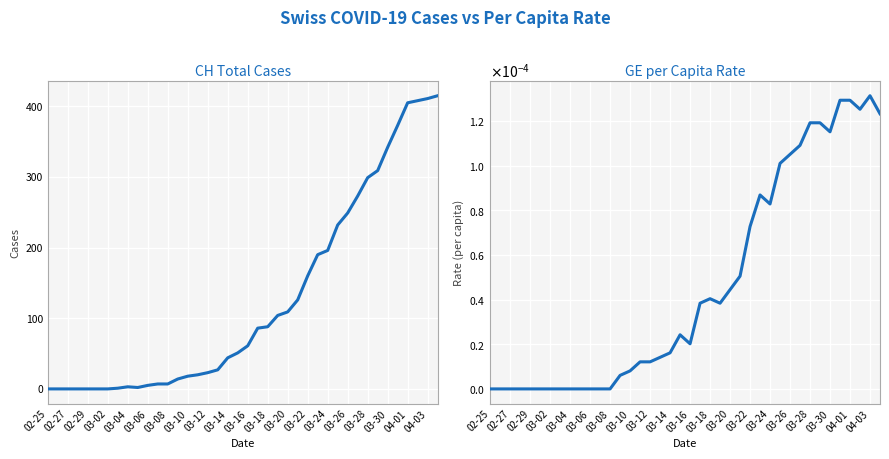

True or false: CH Total Cases and GE per Capita cross at least once.

False